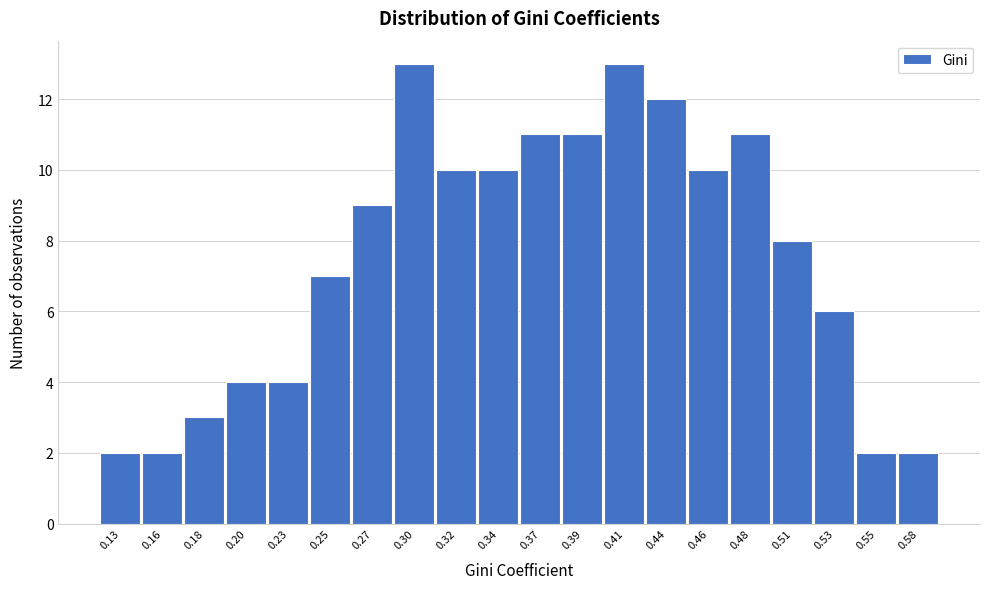

Reading right to left, what are all the values shown in this chart?

0.58=2	0.55=2	0.53=6	0.51=8	0.48=11	0.46=10	0.44=12	0.41=13	0.39=11	0.37=11	0.34=10	0.32=10	0.30=13	0.27=9	0.25=7	0.23=4	0.20=4	0.18=3	0.16=2	0.13=2